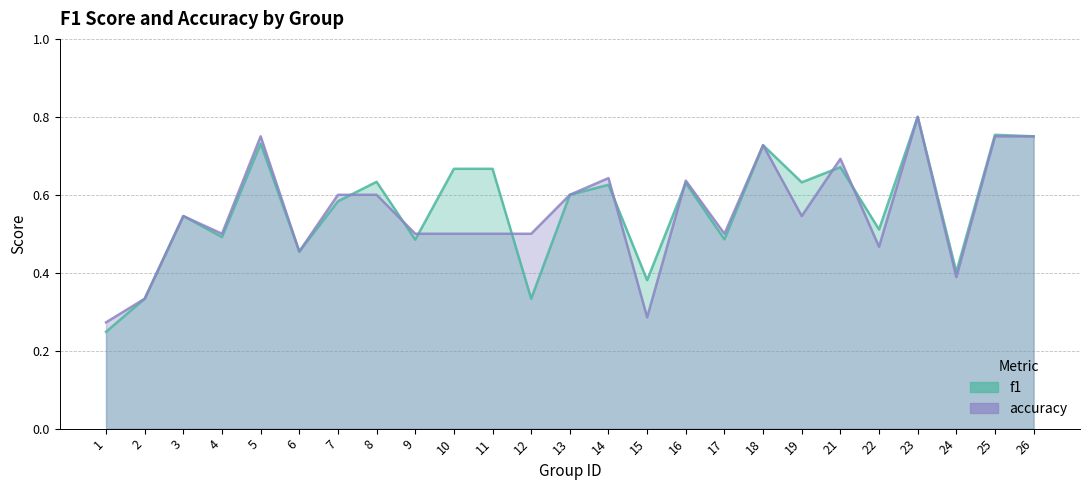

Reading left to right, extract all data points from this chart.

f1: 0.2	0.3	0.5	0.5	0.7	0.5	0.6	0.6	0.5	0.7	0.7	0.3	0.6	0.6	0.4	0.6	0.5	0.7	0.6	0.7	0.5	0.8	0.4	0.8	0.8
accuracy: 0.3	0.3	0.5	0.5	0.8	0.5	0.6	0.6	0.5	0.5	0.5	0.5	0.6	0.6	0.3	0.6	0.5	0.7	0.5	0.7	0.5	0.8	0.4	0.8	0.8